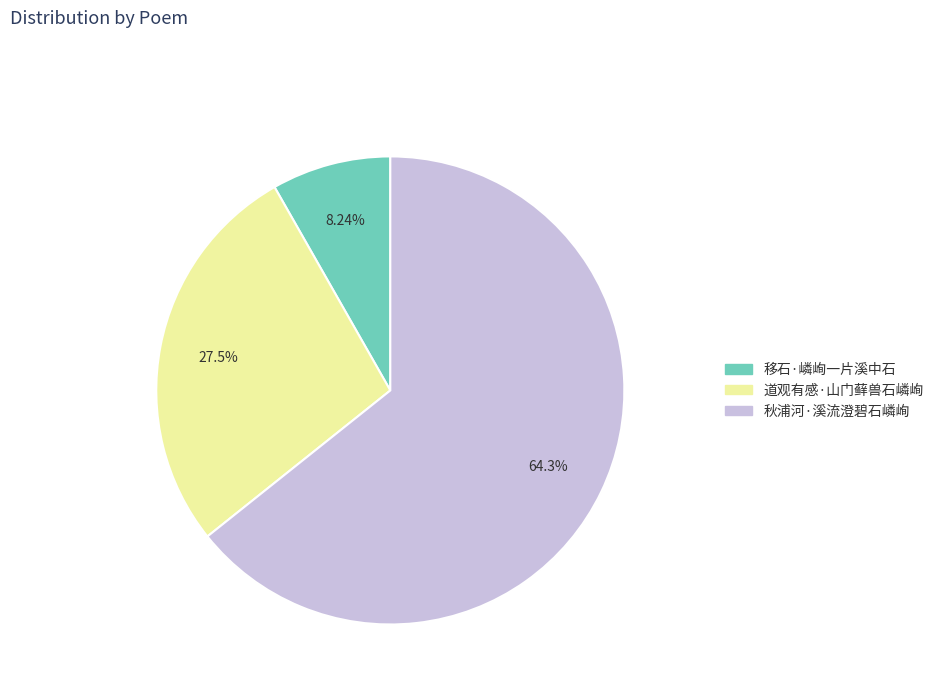

Between 移石·嶙峋一片溪中石 and 道观有感·山门藓兽石嶙峋, which is larger?

道观有感·山门藓兽石嶙峋